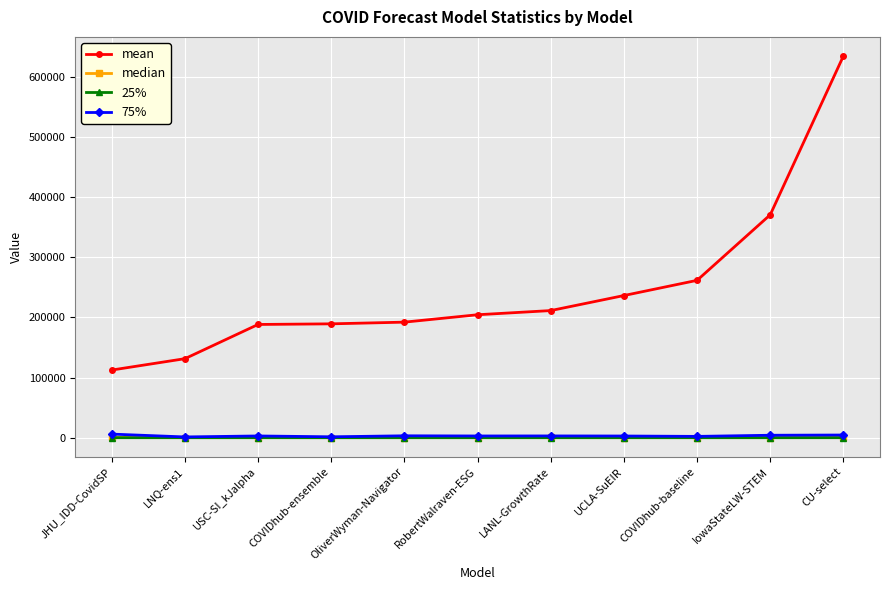

What are all the series names shown in the legend?

mean, median, 25%, 75%